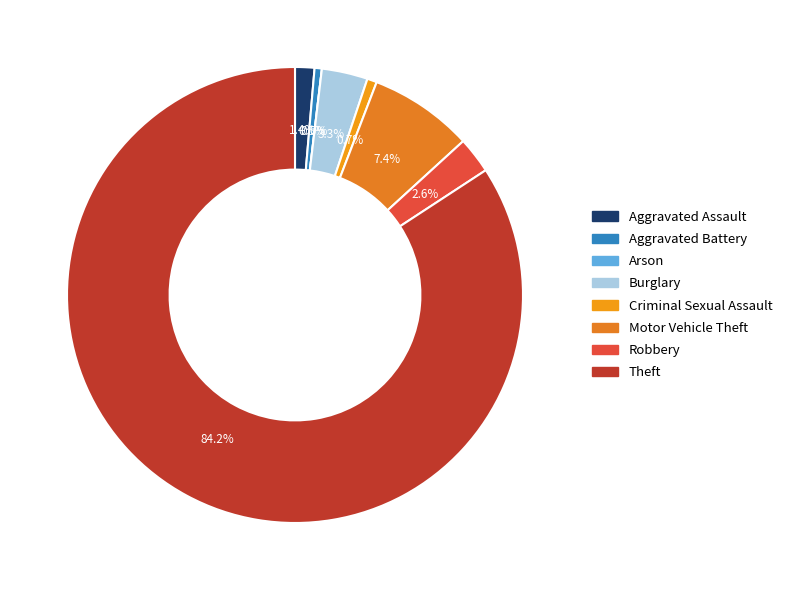

Is it true that Aggravated Assault is 1% of the pie?

True